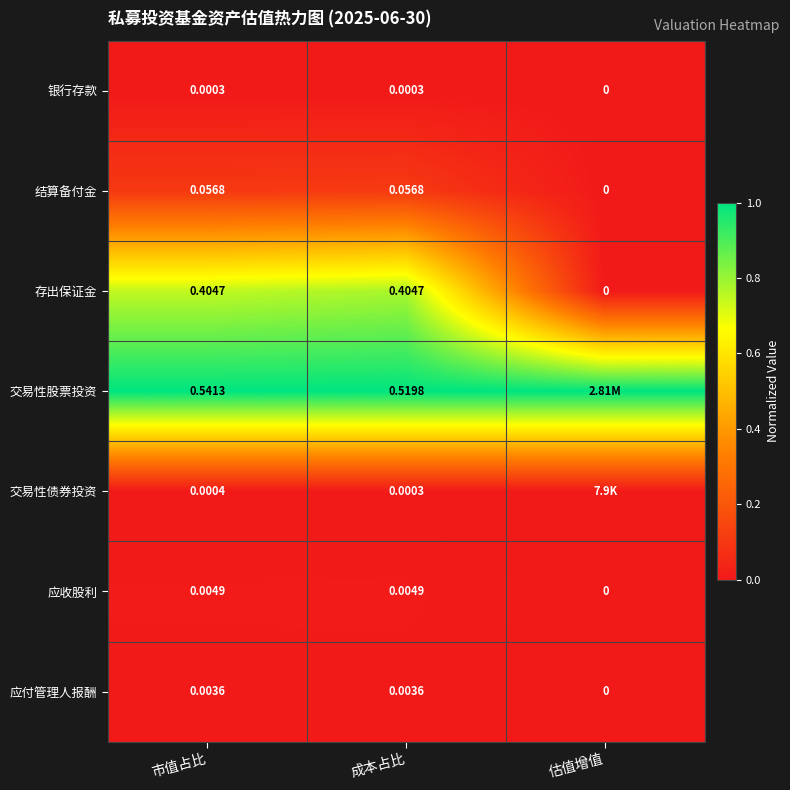

Which series changed the most between 市值占比 and 成本占比?

交易性股票投资